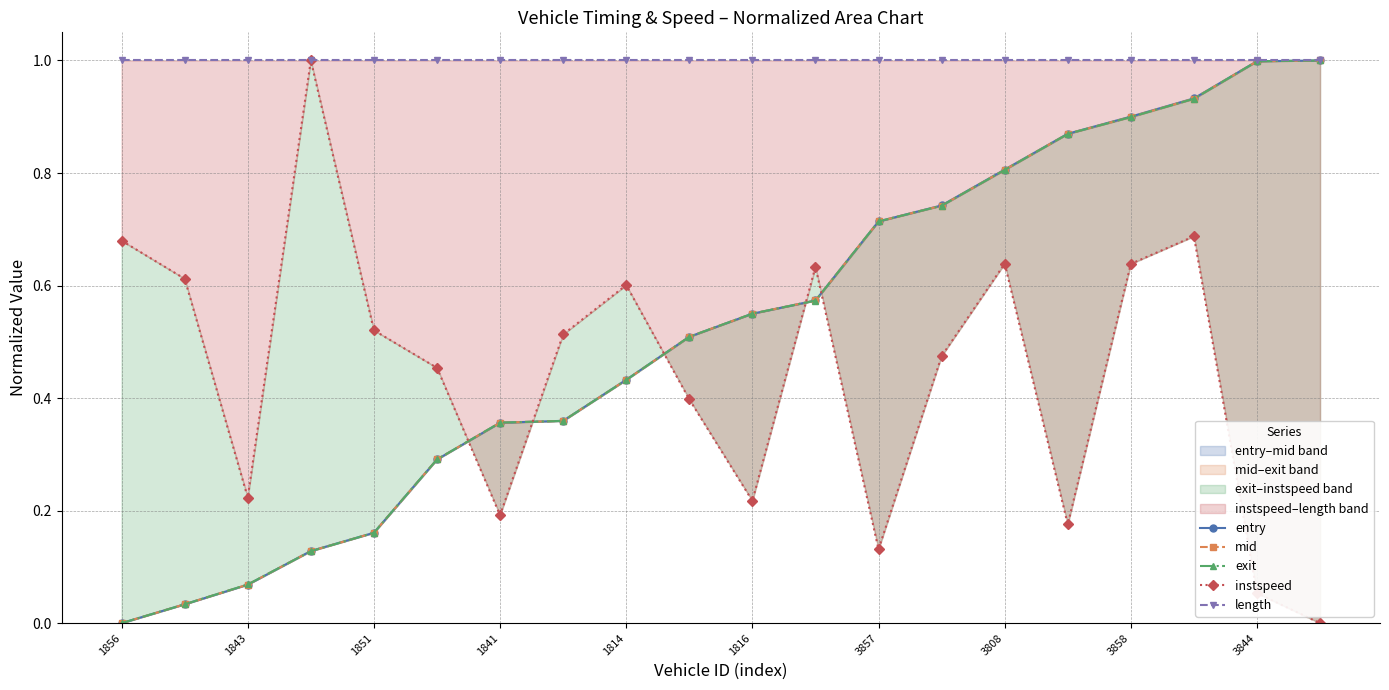

At which category is the sum across all series the highest?

17